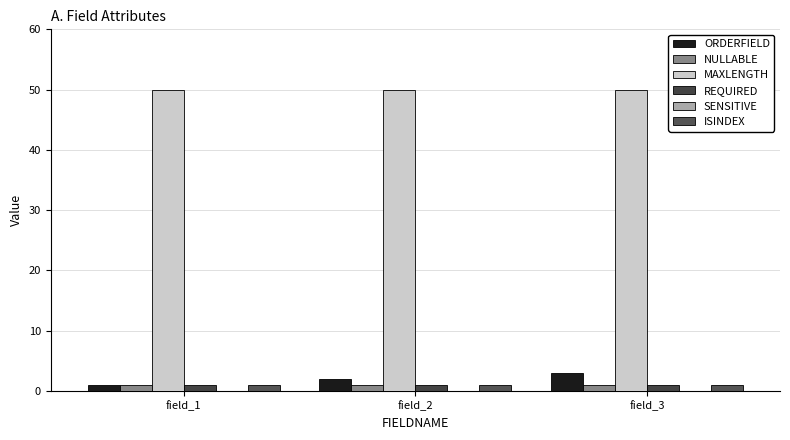

How many groups of bars are there?

3